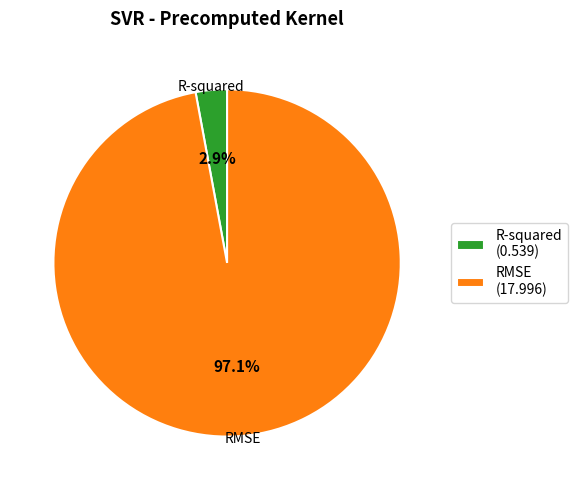

How many slices are in this pie chart?

2